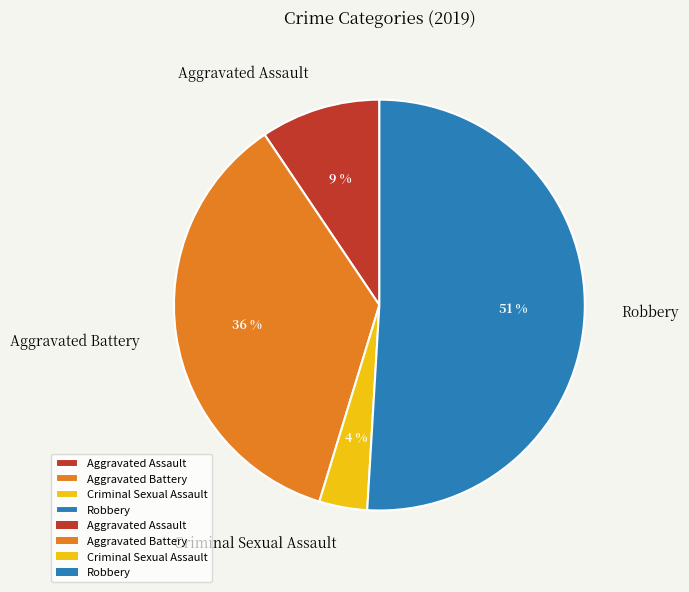

Rank the categories by value from highest to lowest.

Robbery, Aggravated Battery, Aggravated Assault, Criminal Sexual Assault